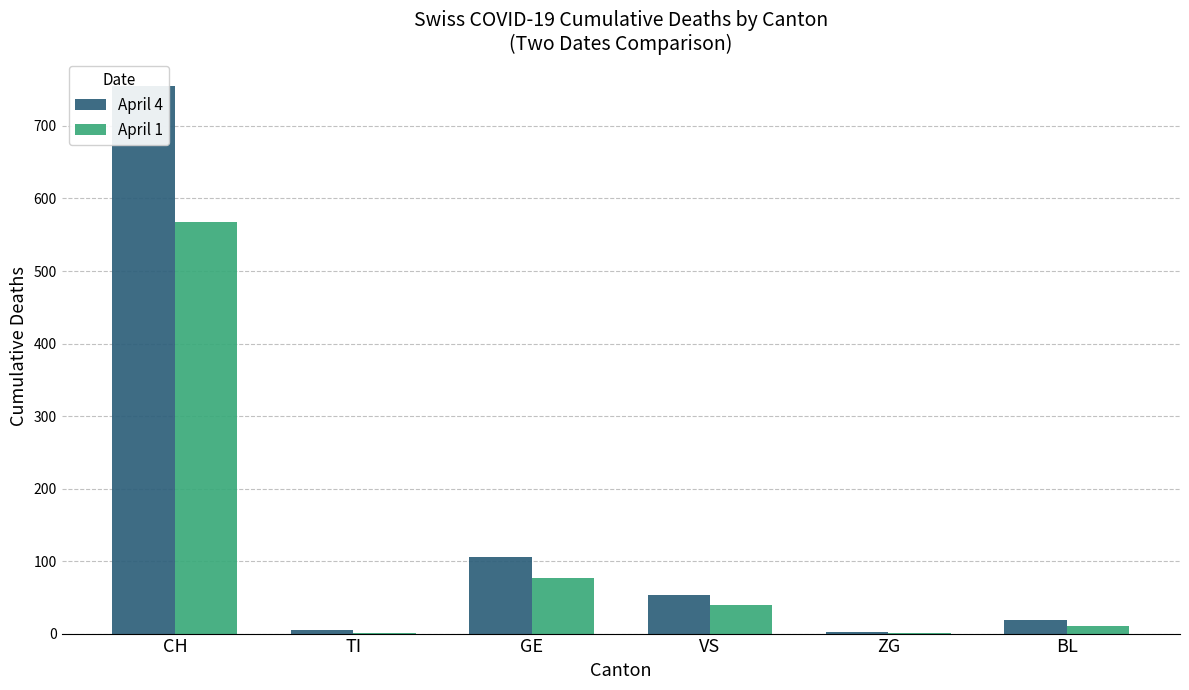

The value of April 1 at CH is 908. True or false?

False